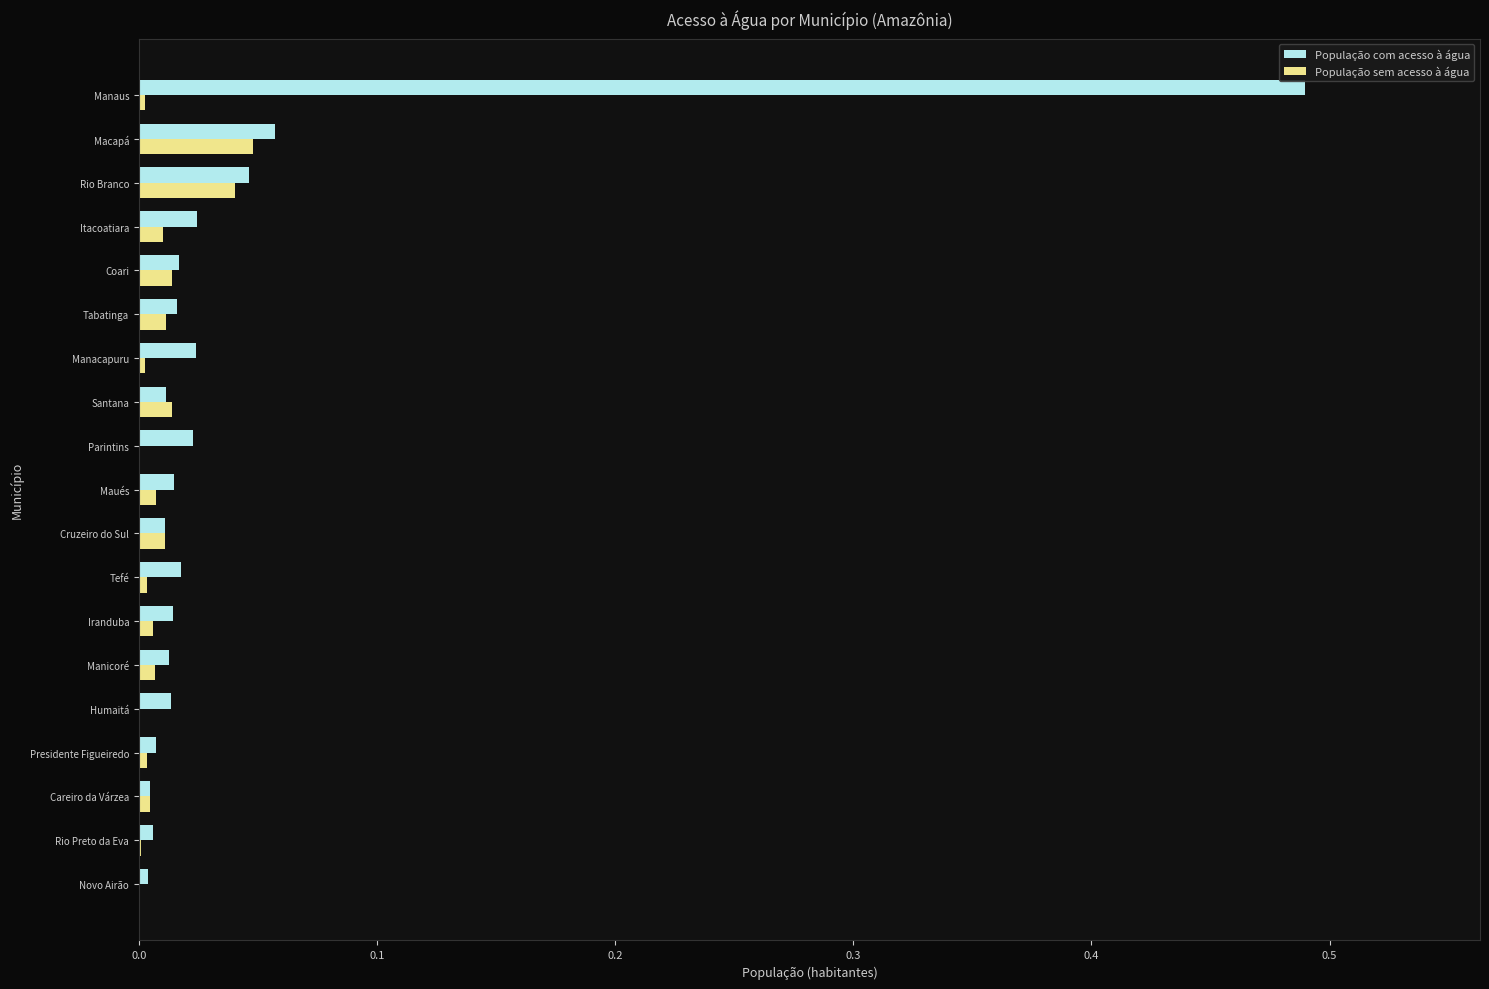

The População com acesso à água series shows 0.1 at Rio Branco. True or false?

False